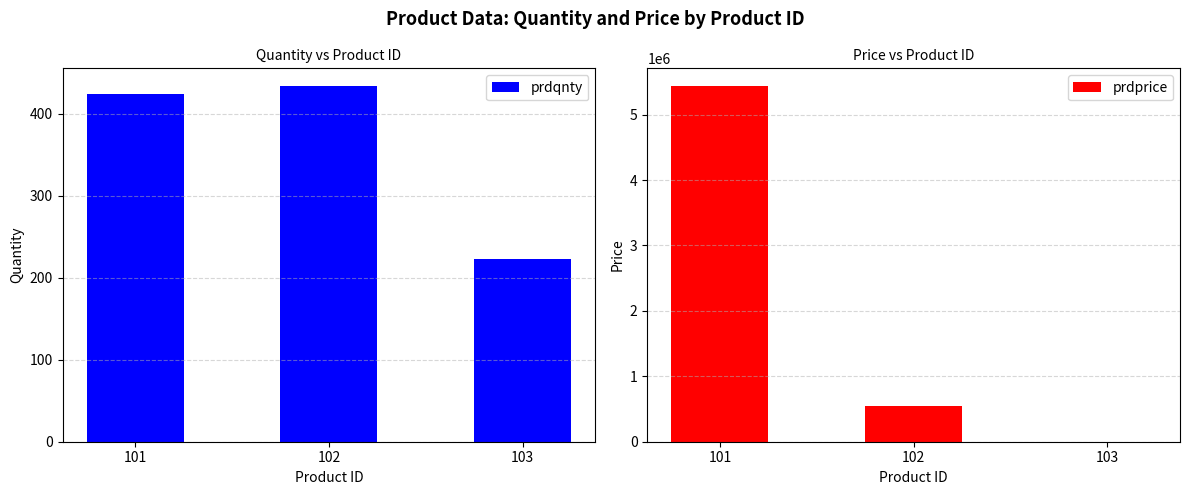

What is the difference between the maximum and second lowest values in the prdqnty series?

10.0